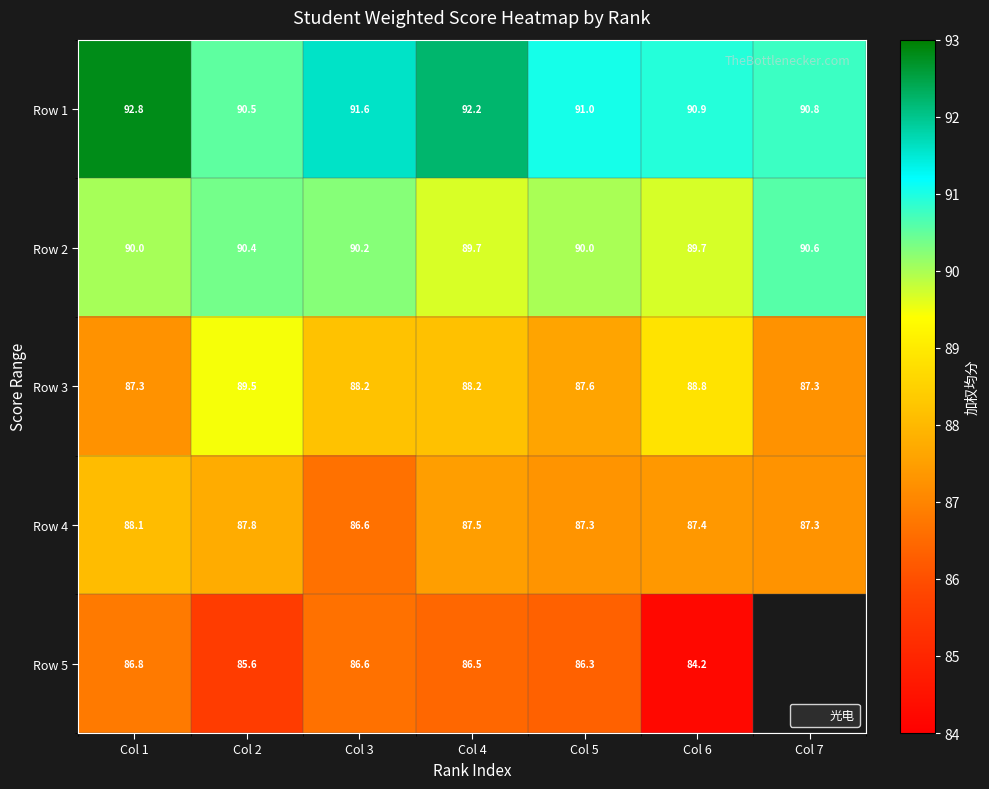

At which category is the sum across all series the highest?

Col 1